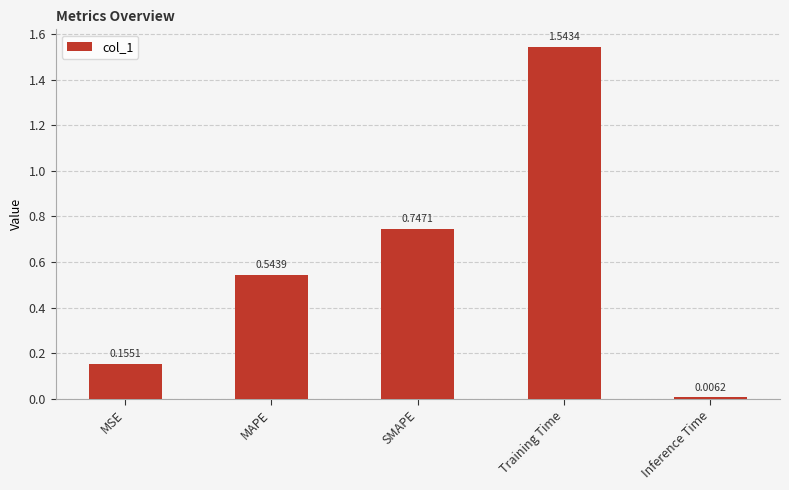

What is the label of the 4th bar from the left?

Training Time